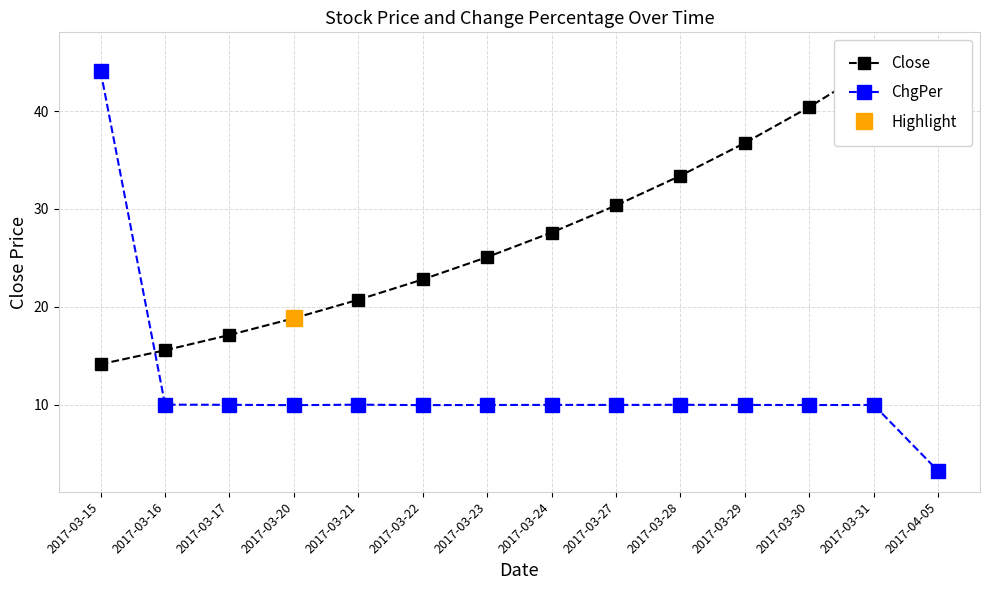

True or false: ChgPer has a value of 13.7 at 2017-03-27.

False